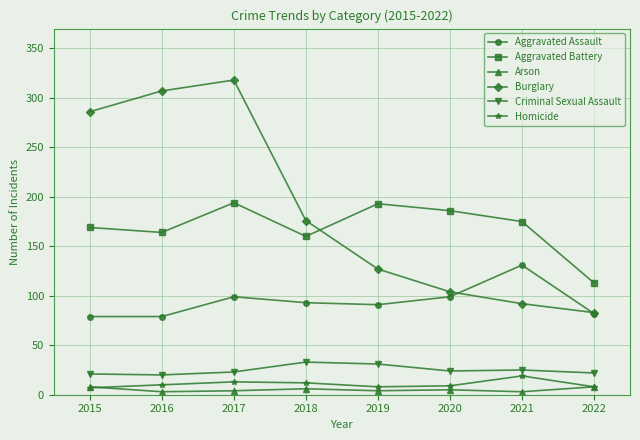

Where is Aggravated Battery nearest to the value 153?

2018